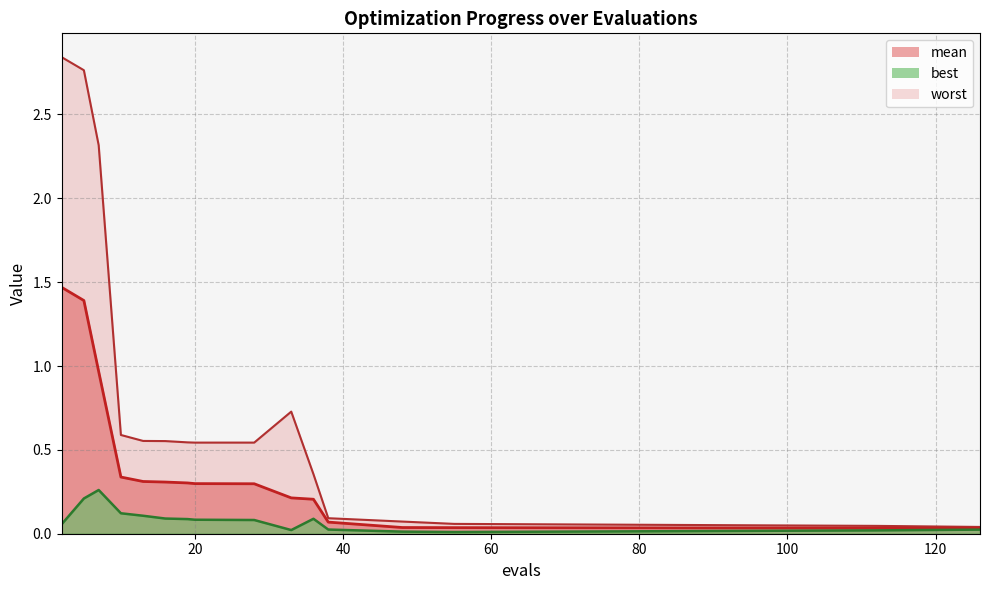

True or false: best and mean intersect in this chart.

False